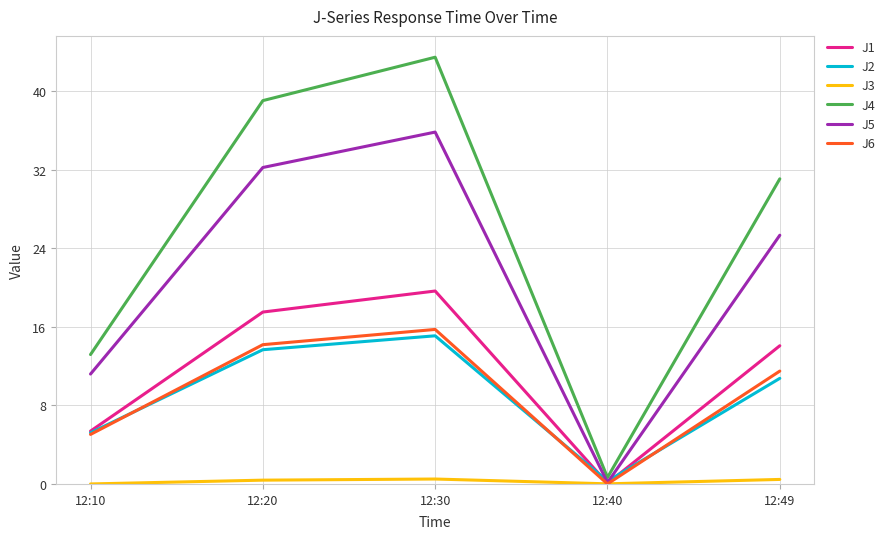

What are all the series names shown in the legend?

J1, J2, J3, J4, J5, J6